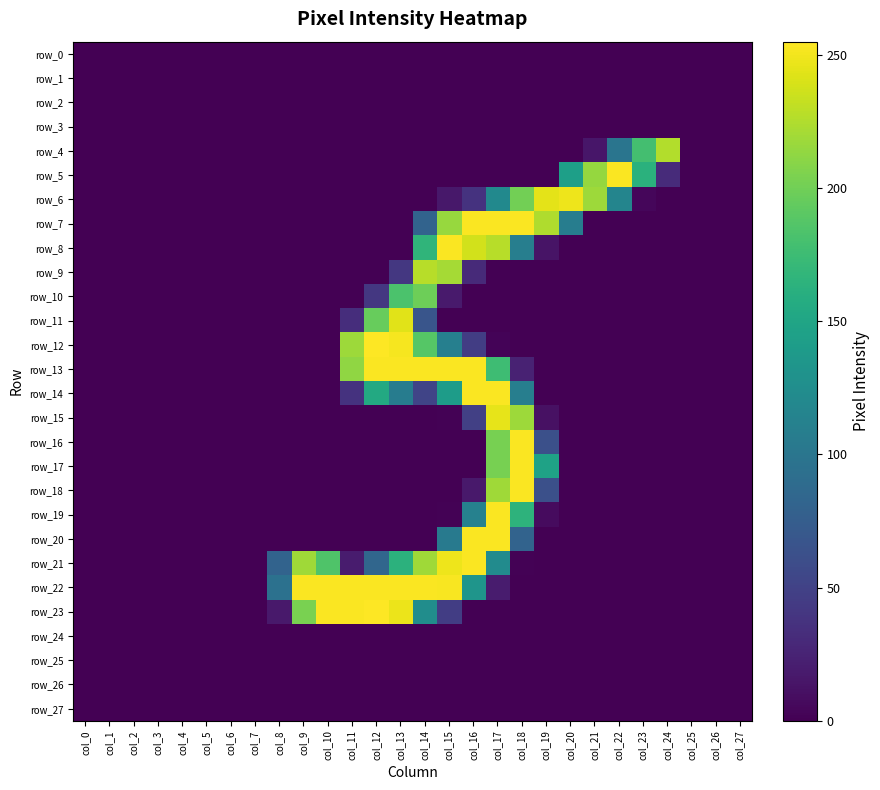

Reading right to left, extract all data points from this chart.

row_0: col_27=0	col_26=0	col_25=0	col_24=0	col_23=0	col_22=0	col_21=0	col_20=0	col_19=0	col_18=0	col_17=0	col_16=0	col_15=0	col_14=0	col_13=0	col_12=0	col_11=0	col_10=0	col_9=0	col_8=0	col_7=0	col_6=0	col_5=0	col_4=0	col_3=0	col_2=0	col_1=0	col_0=0
row_1: col_27=0	col_26=0	col_25=0	col_24=0	col_23=0	col_22=0	col_21=0	col_20=0	col_19=0	col_18=0	col_17=0	col_16=0	col_15=0	col_14=0	col_13=0	col_12=0	col_11=0	col_10=0	col_9=0	col_8=0	col_7=0	col_6=0	col_5=0	col_4=0	col_3=0	col_2=0	col_1=0	col_0=0
row_2: col_27=0	col_26=0	col_25=0	col_24=0	col_23=0	col_22=0	col_21=0	col_20=0	col_19=0	col_18=0	col_17=0	col_16=0	col_15=0	col_14=0	col_13=0	col_12=0	col_11=0	col_10=0	col_9=0	col_8=0	col_7=0	col_6=0	col_5=0	col_4=0	col_3=0	col_2=0	col_1=0	col_0=0
row_3: col_27=0	col_26=0	col_25=0	col_24=0	col_23=0	col_22=0	col_21=0	col_20=0	col_19=0	col_18=0	col_17=0	col_16=0	col_15=0	col_14=0	col_13=0	col_12=0	col_11=0	col_10=0	col_9=0	col_8=0	col_7=0	col_6=0	col_5=0	col_4=0	col_3=0	col_2=0	col_1=0	col_0=0
row_4: col_27=0	col_26=0	col_25=0	col_24=226	col_23=179	col_22=99	col_21=15	col_20=0	col_19=0	col_18=0	col_17=0	col_16=0	col_15=0	col_14=0	col_13=0	col_12=0	col_11=0	col_10=0	col_9=0	col_8=0	col_7=0	col_6=0	col_5=0	col_4=0	col_3=0	col_2=0	col_1=0	col_0=0
row_5: col_27=0	col_26=0	col_25=0	col_24=31	col_23=163	col_22=254	col_21=215	col_20=144	col_19=0	col_18=0	col_17=0	col_16=0	col_15=0	col_14=0	col_13=0	col_12=0	col_11=0	col_10=0	col_9=0	col_8=0	col_7=0	col_6=0	col_5=0	col_4=0	col_3=0	col_2=0	col_1=0	col_0=0
row_6: col_27=0	col_26=0	col_25=0	col_24=0	col_23=4	col_22=116	col_21=218	col_20=249	col_19=245	col_18=201	col_17=121	col_16=37	col_15=16	col_14=0	col_13=0	col_12=0	col_11=0	col_10=0	col_9=0	col_8=0	col_7=0	col_6=0	col_5=0	col_4=0	col_3=0	col_2=0	col_1=0	col_0=0
row_7: col_27=0	col_26=0	col_25=0	col_24=0	col_23=0	col_22=0	col_21=0	col_20=108	col_19=225	col_18=254	col_17=254	col_16=254	col_15=216	col_14=81	col_13=0	col_12=0	col_11=0	col_10=0	col_9=0	col_8=0	col_7=0	col_6=0	col_5=0	col_4=0	col_3=0	col_2=0	col_1=0	col_0=0
row_8: col_27=0	col_26=0	col_25=0	col_24=0	col_23=0	col_22=0	col_21=0	col_20=0	col_19=13	col_18=109	col_17=228	col_16=238	col_15=254	col_14=167	col_13=0	col_12=0	col_11=0	col_10=0	col_9=0	col_8=0	col_7=0	col_6=0	col_5=0	col_4=0	col_3=0	col_2=0	col_1=0	col_0=0
row_9: col_27=0	col_26=0	col_25=0	col_24=0	col_23=0	col_22=0	col_21=0	col_20=0	col_19=0	col_18=0	col_17=0	col_16=30	col_15=221	col_14=228	col_13=41	col_12=0	col_11=0	col_10=0	col_9=0	col_8=0	col_7=0	col_6=0	col_5=0	col_4=0	col_3=0	col_2=0	col_1=0	col_0=0
row_10: col_27=0	col_26=0	col_25=0	col_24=0	col_23=0	col_22=0	col_21=0	col_20=0	col_19=0	col_18=0	col_17=0	col_16=0	col_15=18	col_14=199	col_13=183	col_12=41	col_11=0	col_10=0	col_9=0	col_8=0	col_7=0	col_6=0	col_5=0	col_4=0	col_3=0	col_2=0	col_1=0	col_0=0
row_11: col_27=0	col_26=0	col_25=0	col_24=0	col_23=0	col_22=0	col_21=0	col_20=0	col_19=0	col_18=0	col_17=0	col_16=0	col_15=0	col_14=67	col_13=244	col_12=196	col_11=33	col_10=0	col_9=0	col_8=0	col_7=0	col_6=0	col_5=0	col_4=0	col_3=0	col_2=0	col_1=0	col_0=0
row_12: col_27=0	col_26=0	col_25=0	col_24=0	col_23=0	col_22=0	col_21=0	col_20=0	col_19=0	col_18=0	col_17=2	col_16=46	col_15=110	col_14=188	col_13=252	col_12=255	col_11=218	col_10=0	col_9=0	col_8=0	col_7=0	col_6=0	col_5=0	col_4=0	col_3=0	col_2=0	col_1=0	col_0=0
row_13: col_27=0	col_26=0	col_25=0	col_24=0	col_23=0	col_22=0	col_21=0	col_20=0	col_19=0	col_18=24	col_17=176	col_16=254	col_15=254	col_14=254	col_13=254	col_12=254	col_11=213	col_10=0	col_9=0	col_8=0	col_7=0	col_6=0	col_5=0	col_4=0	col_3=0	col_2=0	col_1=0	col_0=0
row_14: col_27=0	col_26=0	col_25=0	col_24=0	col_23=0	col_22=0	col_21=0	col_20=0	col_19=0	col_18=109	col_17=254	col_16=254	col_15=141	col_14=52	col_13=107	col_12=155	col_11=37	col_10=0	col_9=0	col_8=0	col_7=0	col_6=0	col_5=0	col_4=0	col_3=0	col_2=0	col_1=0	col_0=0
row_15: col_27=0	col_26=0	col_25=0	col_24=0	col_23=0	col_22=0	col_21=0	col_20=0	col_19=11	col_18=218	col_17=246	col_16=48	col_15=1	col_14=0	col_13=0	col_12=0	col_11=0	col_10=0	col_9=0	col_8=0	col_7=0	col_6=0	col_5=0	col_4=0	col_3=0	col_2=0	col_1=0	col_0=0
row_16: col_27=0	col_26=0	col_25=0	col_24=0	col_23=0	col_22=0	col_21=0	col_20=0	col_19=62	col_18=254	col_17=203	col_16=0	col_15=0	col_14=0	col_13=0	col_12=0	col_11=0	col_10=0	col_9=0	col_8=0	col_7=0	col_6=0	col_5=0	col_4=0	col_3=0	col_2=0	col_1=0	col_0=0
row_17: col_27=0	col_26=0	col_25=0	col_24=0	col_23=0	col_22=0	col_21=0	col_20=0	col_19=147	col_18=254	col_17=203	col_16=0	col_15=0	col_14=0	col_13=0	col_12=0	col_11=0	col_10=0	col_9=0	col_8=0	col_7=0	col_6=0	col_5=0	col_4=0	col_3=0	col_2=0	col_1=0	col_0=0
row_18: col_27=0	col_26=0	col_25=0	col_24=0	col_23=0	col_22=0	col_21=0	col_20=0	col_19=62	col_18=254	col_17=219	col_16=17	col_15=0	col_14=0	col_13=0	col_12=0	col_11=0	col_10=0	col_9=0	col_8=0	col_7=0	col_6=0	col_5=0	col_4=0	col_3=0	col_2=0	col_1=0	col_0=0
row_19: col_27=0	col_26=0	col_25=0	col_24=0	col_23=0	col_22=0	col_21=0	col_20=0	col_19=7	col_18=165	col_17=254	col_16=112	col_15=1	col_14=0	col_13=0	col_12=0	col_11=0	col_10=0	col_9=0	col_8=0	col_7=0	col_6=0	col_5=0	col_4=0	col_3=0	col_2=0	col_1=0	col_0=0
row_20: col_27=0	col_26=0	col_25=0	col_24=0	col_23=0	col_22=0	col_21=0	col_20=0	col_19=0	col_18=81	col_17=254	col_16=254	col_15=104	col_14=0	col_13=0	col_12=0	col_11=0	col_10=0	col_9=0	col_8=0	col_7=0	col_6=0	col_5=0	col_4=0	col_3=0	col_2=0	col_1=0	col_0=0
row_21: col_27=0	col_26=0	col_25=0	col_24=0	col_23=0	col_22=0	col_21=0	col_20=0	col_19=0	col_18=1	col_17=123	col_16=254	col_15=249	col_14=219	col_13=164	col_12=84	col_11=19	col_10=185	col_9=219	col_8=81	col_7=0	col_6=0	col_5=0	col_4=0	col_3=0	col_2=0	col_1=0	col_0=0
row_22: col_27=0	col_26=0	col_25=0	col_24=0	col_23=0	col_22=0	col_21=0	col_20=0	col_19=0	col_18=0	col_17=19	col_16=133	col_15=253	col_14=254	col_13=254	col_12=254	col_11=254	col_10=254	col_9=254	col_8=95	col_7=0	col_6=0	col_5=0	col_4=0	col_3=0	col_2=0	col_1=0	col_0=0
row_23: col_27=0	col_26=0	col_25=0	col_24=0	col_23=0	col_22=0	col_21=0	col_20=0	col_19=0	col_18=0	col_17=0	col_16=0	col_15=46	col_14=125	col_13=248	col_12=255	col_11=254	col_10=254	col_9=204	col_8=17	col_7=0	col_6=0	col_5=0	col_4=0	col_3=0	col_2=0	col_1=0	col_0=0
row_24: col_27=0	col_26=0	col_25=0	col_24=0	col_23=0	col_22=0	col_21=0	col_20=0	col_19=0	col_18=0	col_17=0	col_16=0	col_15=0	col_14=0	col_13=0	col_12=0	col_11=0	col_10=0	col_9=0	col_8=0	col_7=0	col_6=0	col_5=0	col_4=0	col_3=0	col_2=0	col_1=0	col_0=0
row_25: col_27=0	col_26=0	col_25=0	col_24=0	col_23=0	col_22=0	col_21=0	col_20=0	col_19=0	col_18=0	col_17=0	col_16=0	col_15=0	col_14=0	col_13=0	col_12=0	col_11=0	col_10=0	col_9=0	col_8=0	col_7=0	col_6=0	col_5=0	col_4=0	col_3=0	col_2=0	col_1=0	col_0=0
row_26: col_27=0	col_26=0	col_25=0	col_24=0	col_23=0	col_22=0	col_21=0	col_20=0	col_19=0	col_18=0	col_17=0	col_16=0	col_15=0	col_14=0	col_13=0	col_12=0	col_11=0	col_10=0	col_9=0	col_8=0	col_7=0	col_6=0	col_5=0	col_4=0	col_3=0	col_2=0	col_1=0	col_0=0
row_27: col_27=0	col_26=0	col_25=0	col_24=0	col_23=0	col_22=0	col_21=0	col_20=0	col_19=0	col_18=0	col_17=0	col_16=0	col_15=0	col_14=0	col_13=0	col_12=0	col_11=0	col_10=0	col_9=0	col_8=0	col_7=0	col_6=0	col_5=0	col_4=0	col_3=0	col_2=0	col_1=0	col_0=0